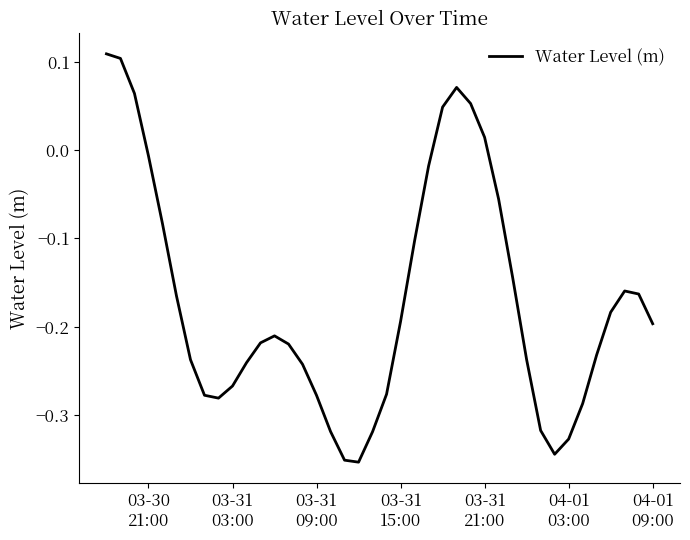

Count the number of categories in the chart.

40